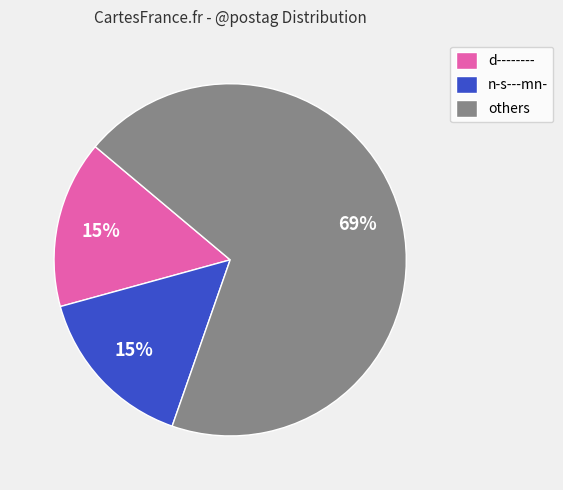

Approximately how many times larger is the value at d-------- compared to n-s---mn-?

1.0